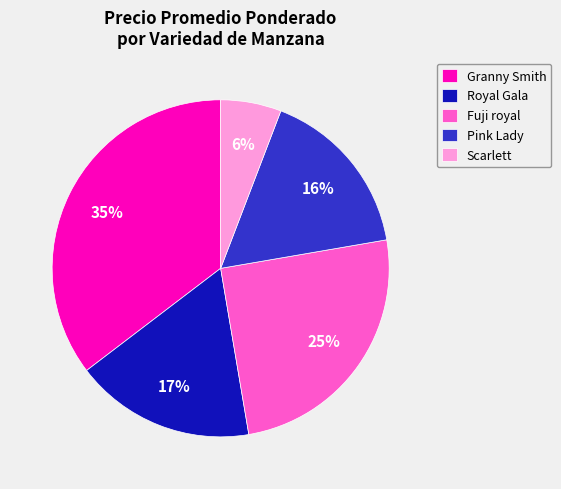

What percentage is the Granny Smith slice, to the nearest percent?

35%